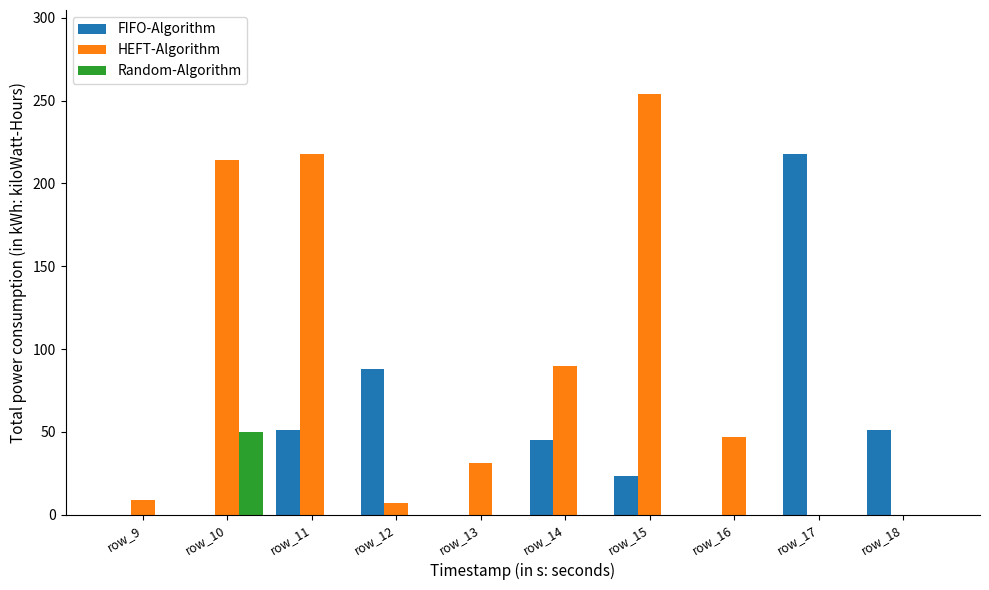

Where is HEFT-Algorithm nearest to the value 127?

row_14